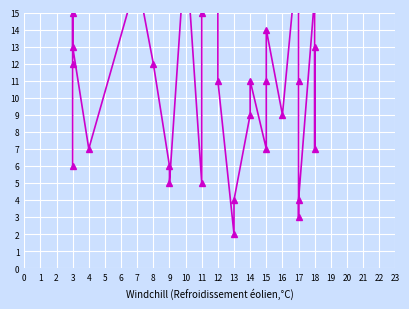

How many series are shown in this chart?

1